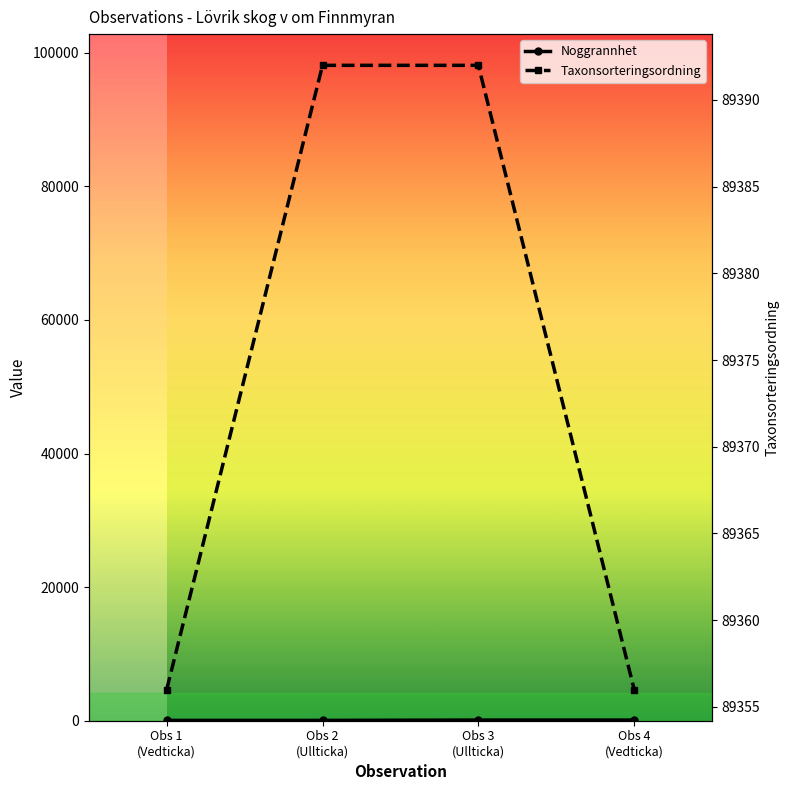

How many Taxonsorteringsordning values are between 89356 and 89392?

4